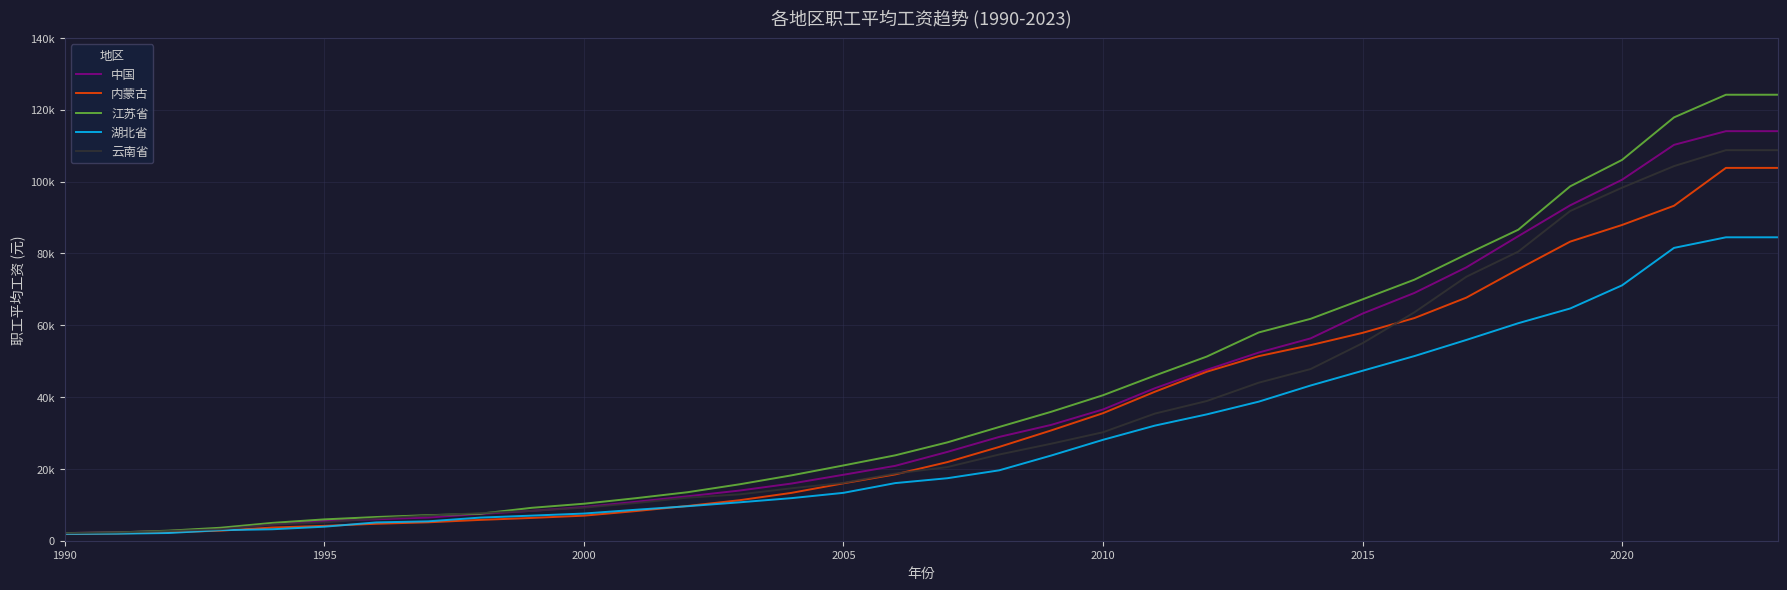

What is the difference between the maximum and second lowest values in the 中国 series?

111689